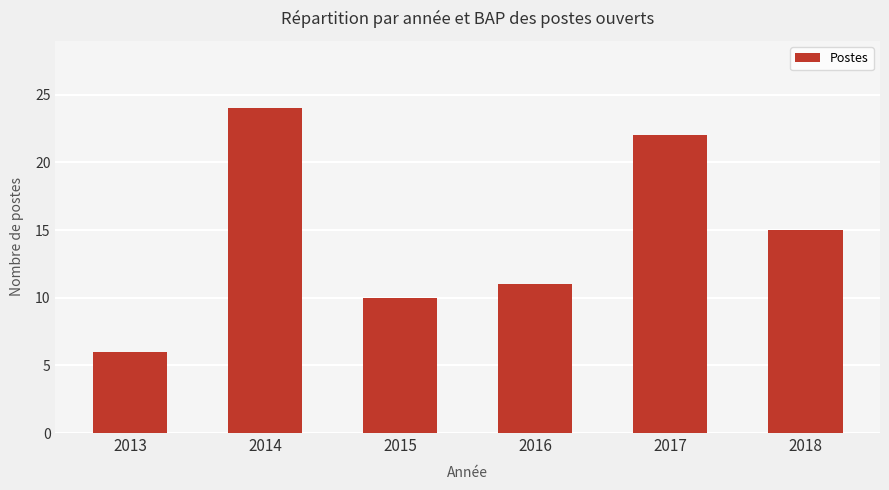

What is the approximate value at 2018, to the nearest 10?

20